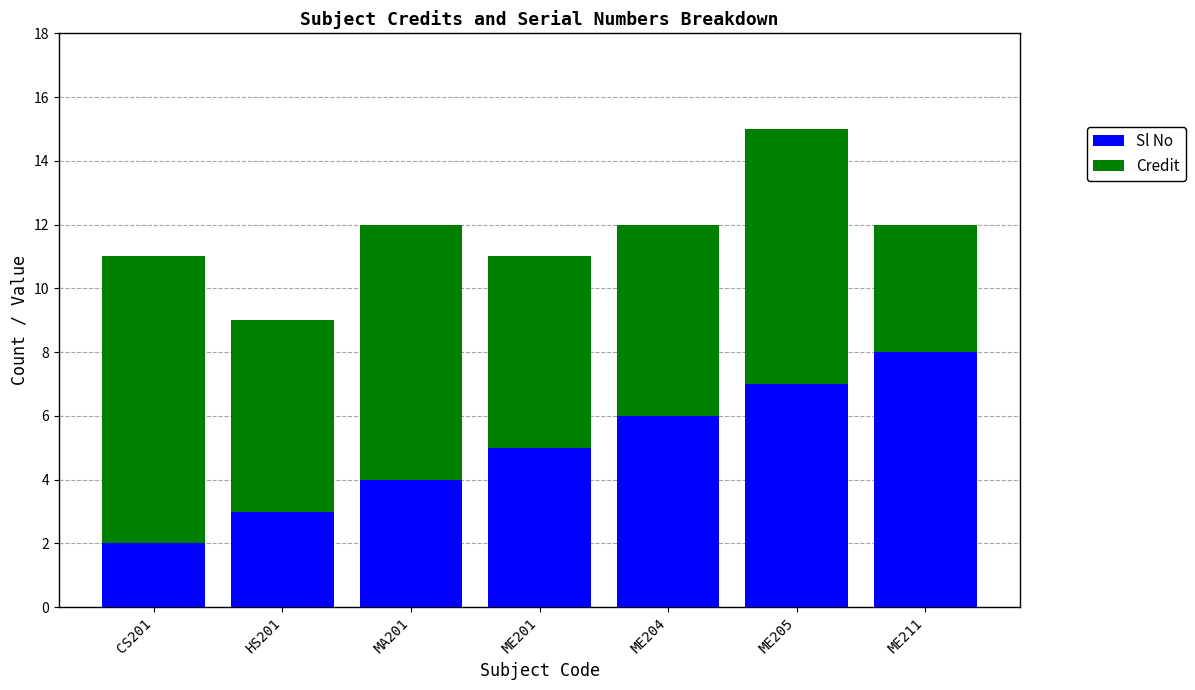

The value of Sl No at CS201 is 1. True or false?

False